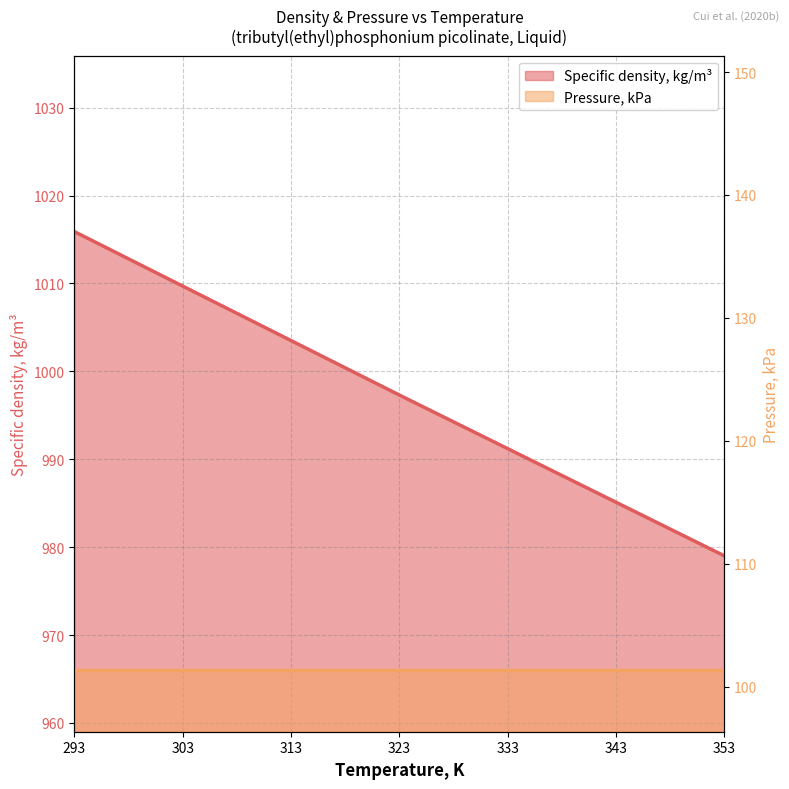

How many values are below 997?

3